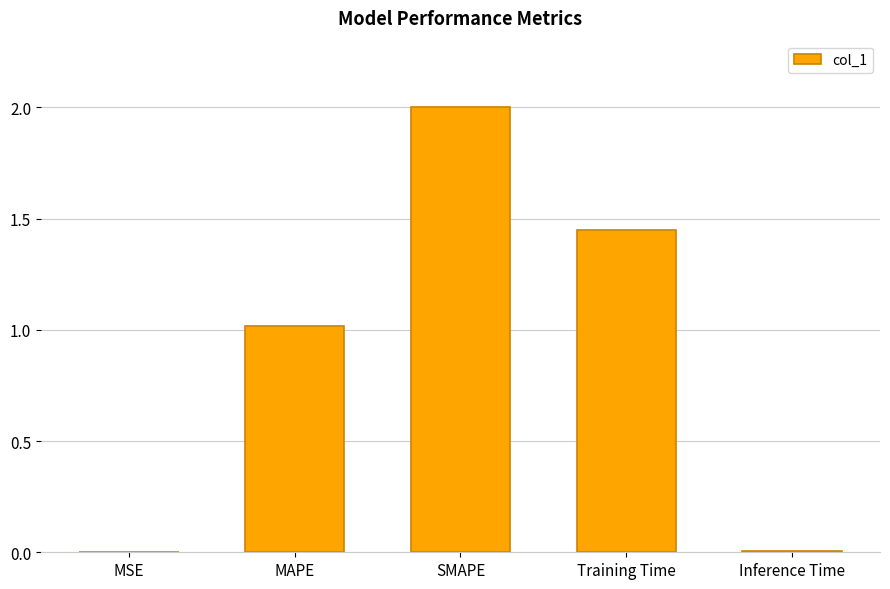

Are the bars horizontal?

No